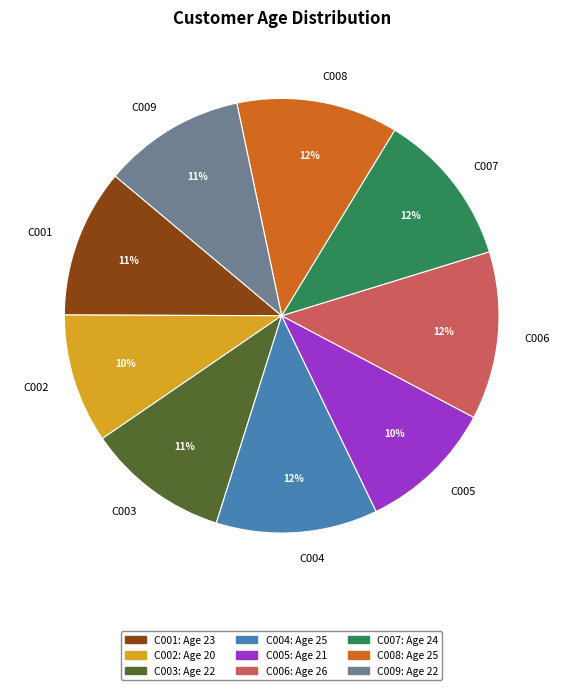

Count the number of slices in the pie.

9